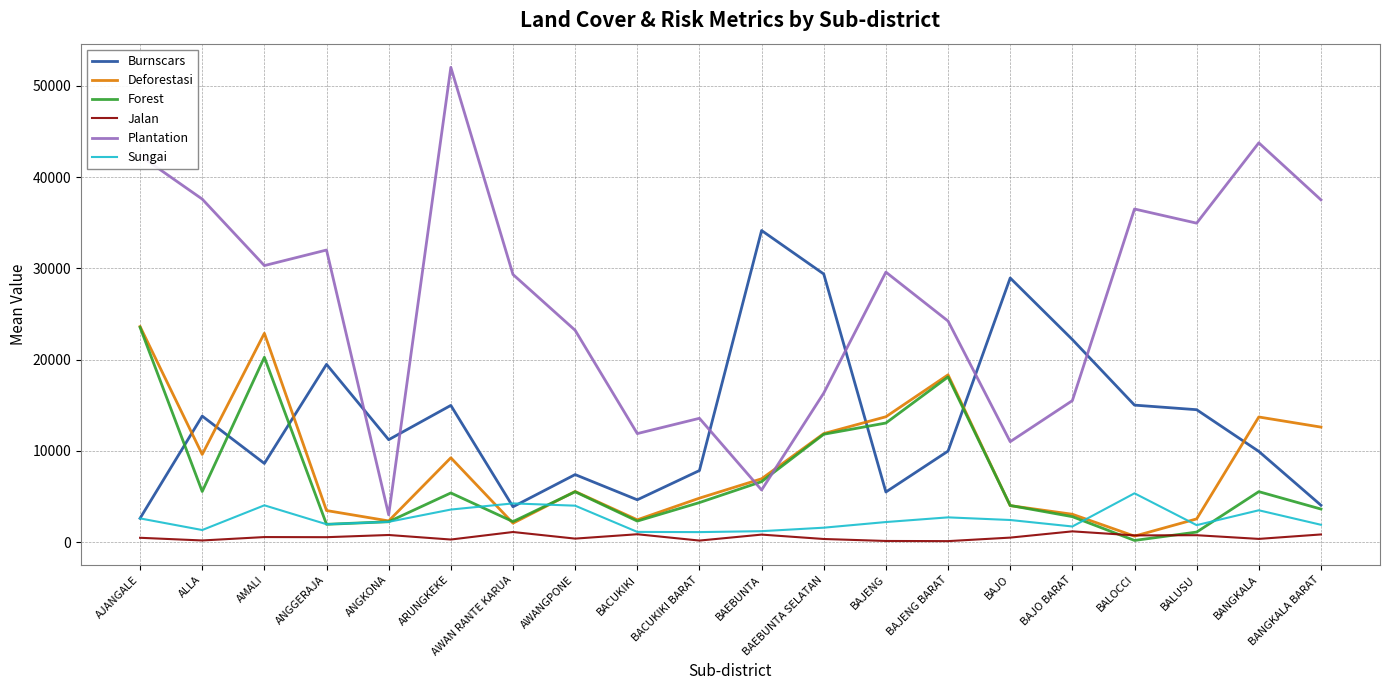

At which label does Plantation first exceed 29586?

AJANGALE